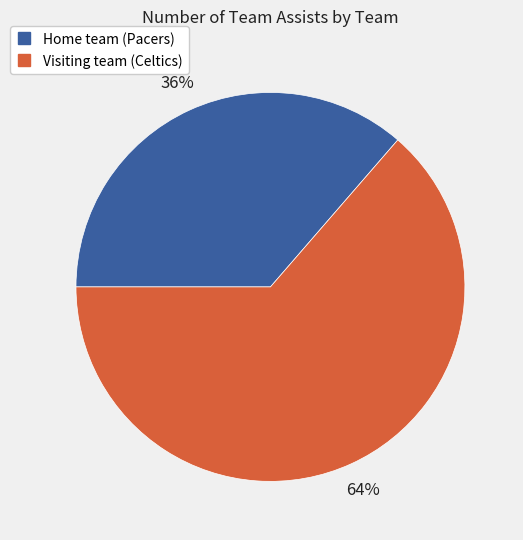

To the nearest percent, what is the combined percentage of Home team (Pacers) and Visiting team (Celtics)?

100%